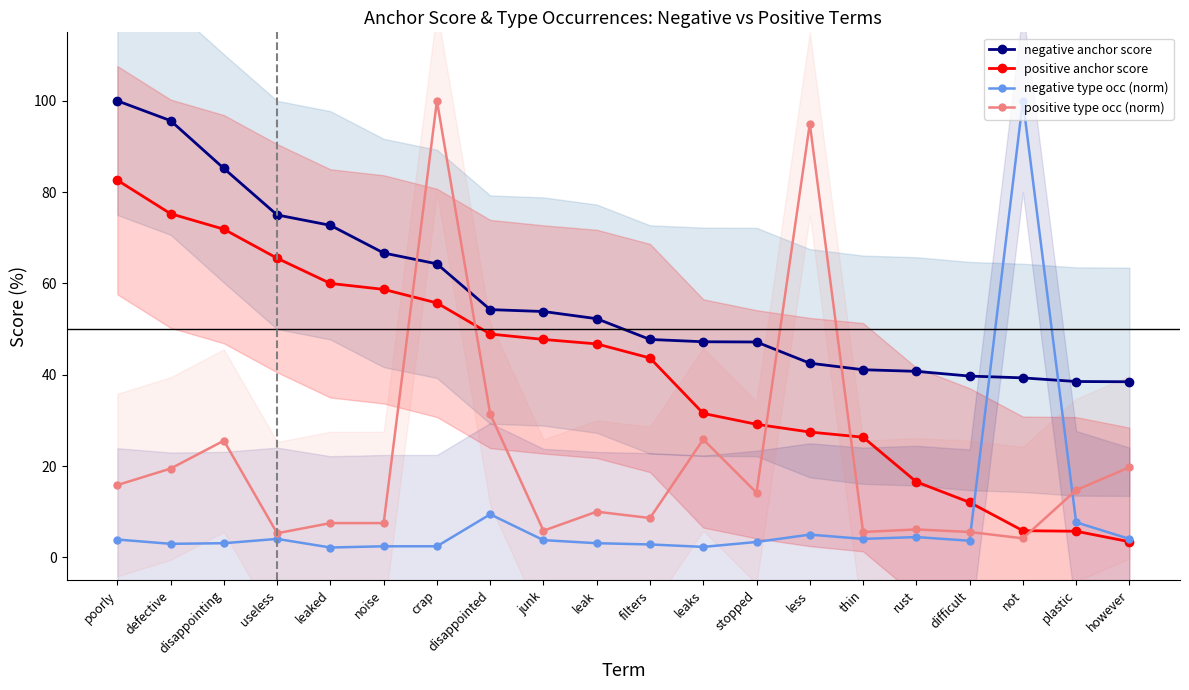

What are all the series names shown in the legend?

negative anchor score, positive anchor score, negative type occ (norm), positive type occ (norm)